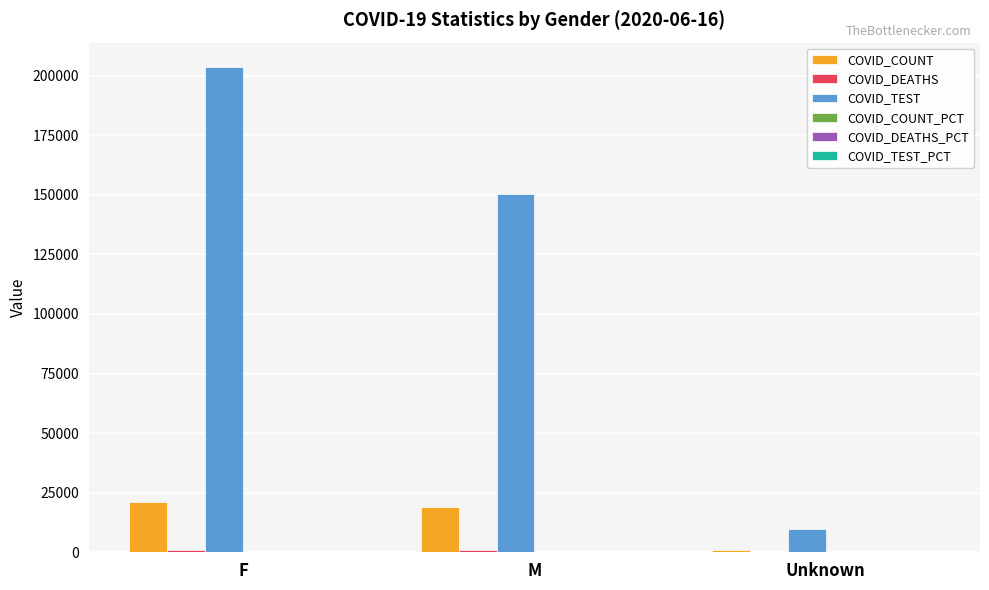

At which category is the sum across all series the highest?

F